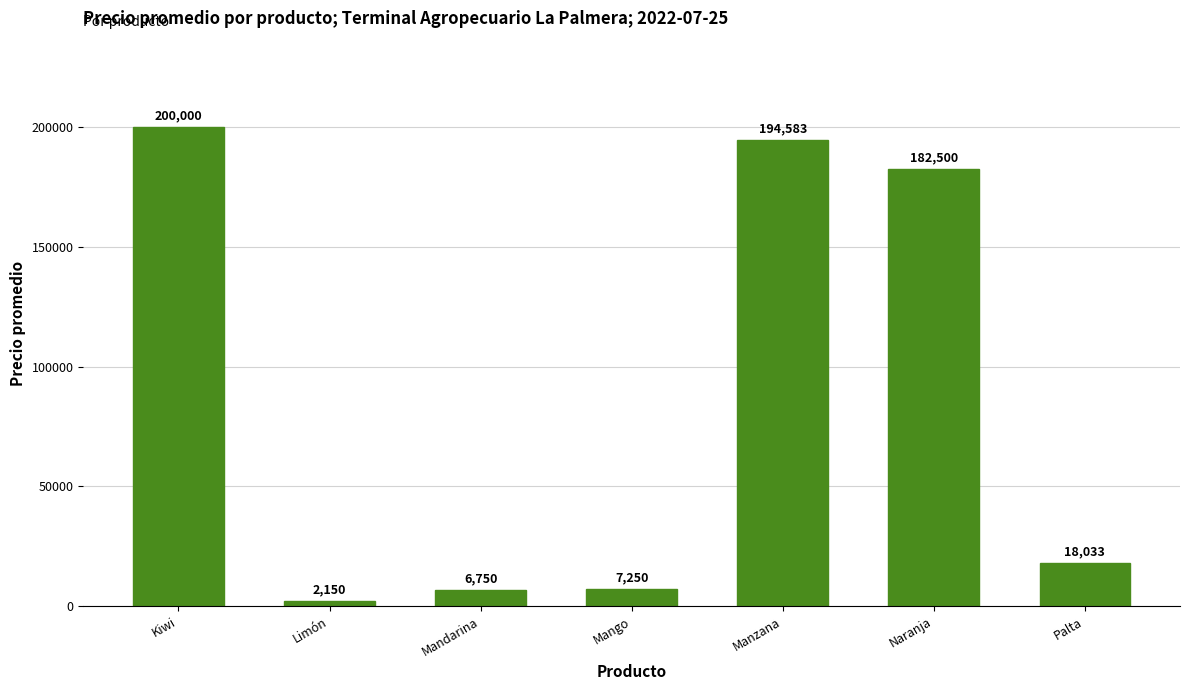

What is the greatest value displayed?

200000